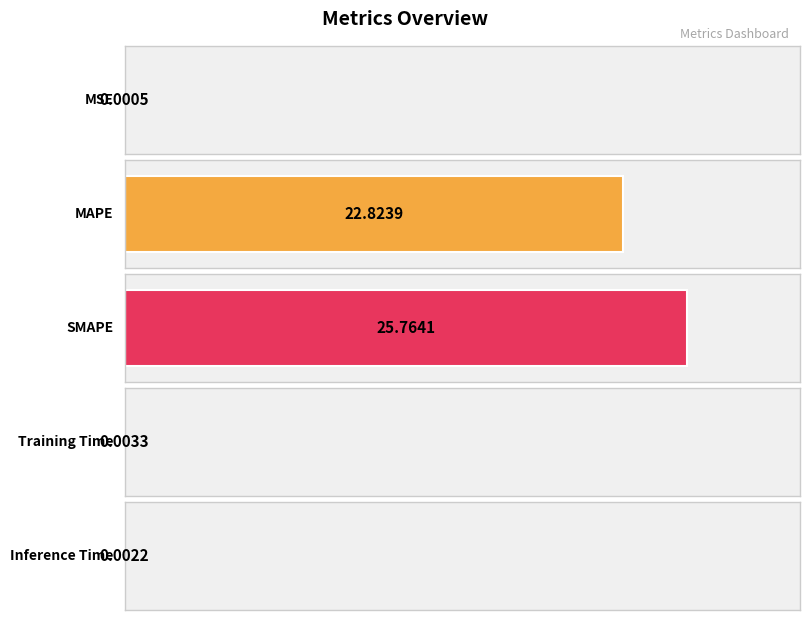

Rank the categories by value from lowest to highest.

MSE, Inference Time, Training Time, MAPE, SMAPE